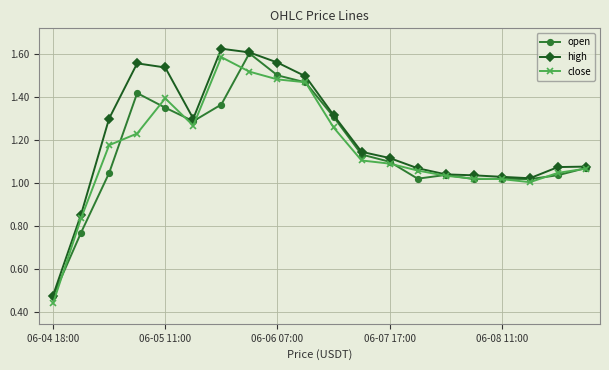

Which series has the largest total across all categories?

high